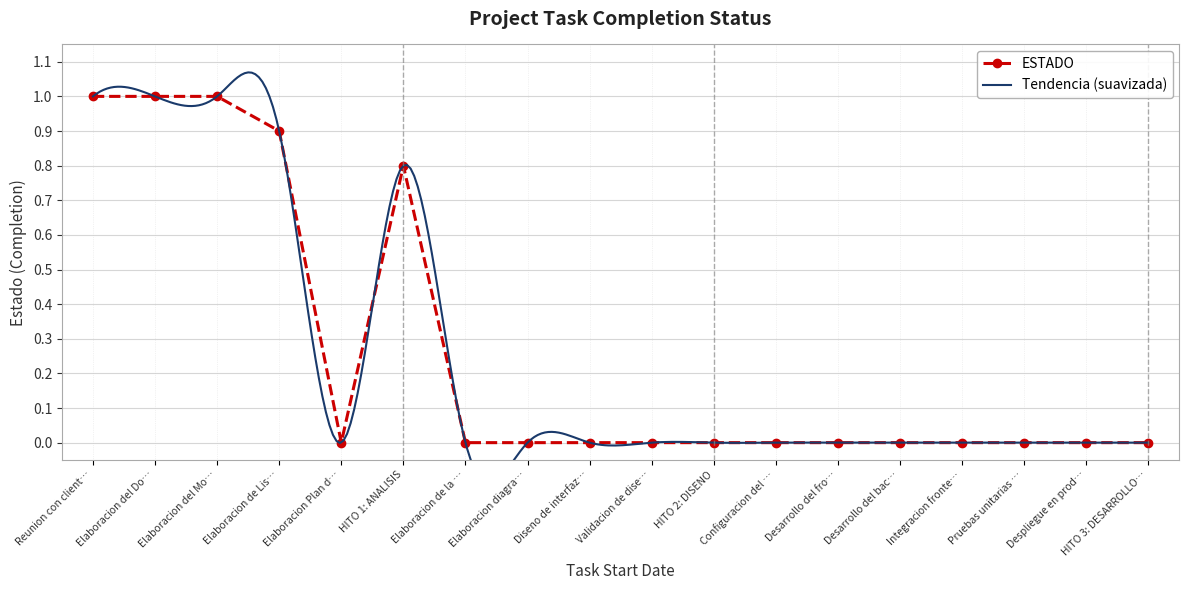

What is the value of the ESTADO point at the 3rd from the left?

1.0